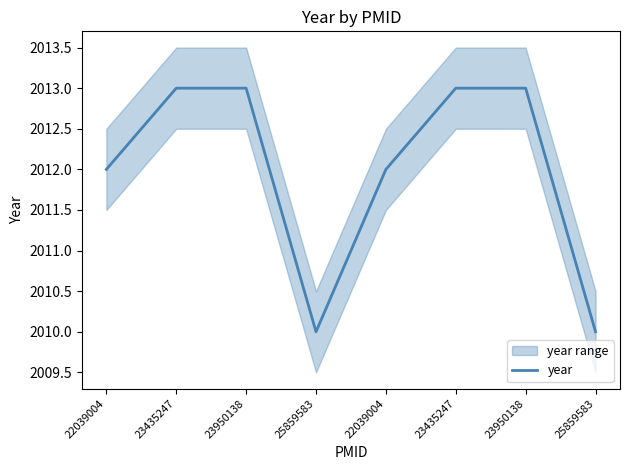

Does the chart have visible grid lines?

No